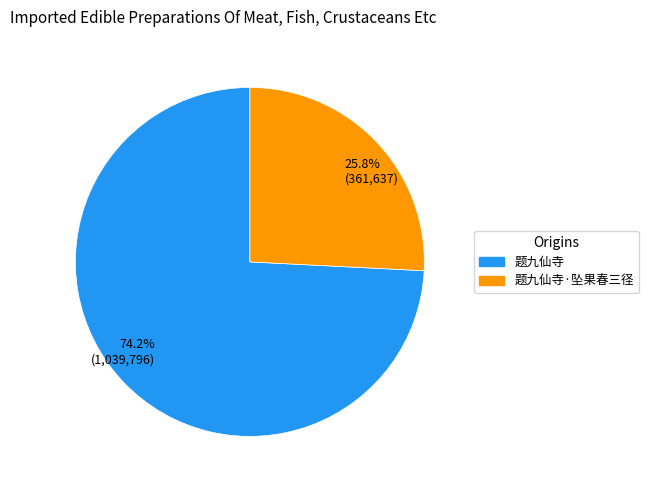

Does any single category account for the majority?

Yes